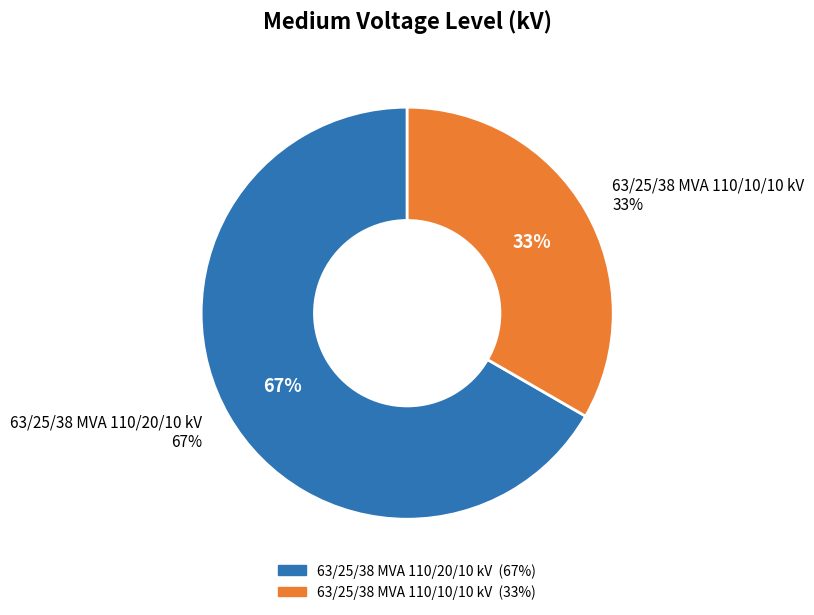

The 63/25/38 MVA 110/10/10 kV slice represents 33% of the pie. True or false?

True